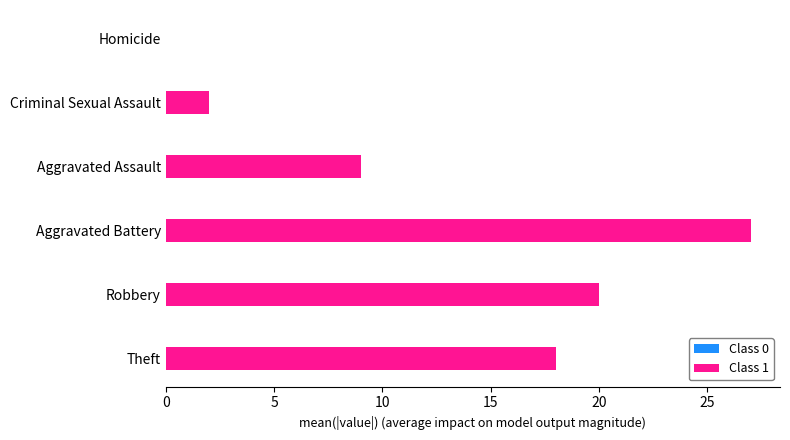

Which series changed the most between Robbery and Aggravated Assault?

Class 1